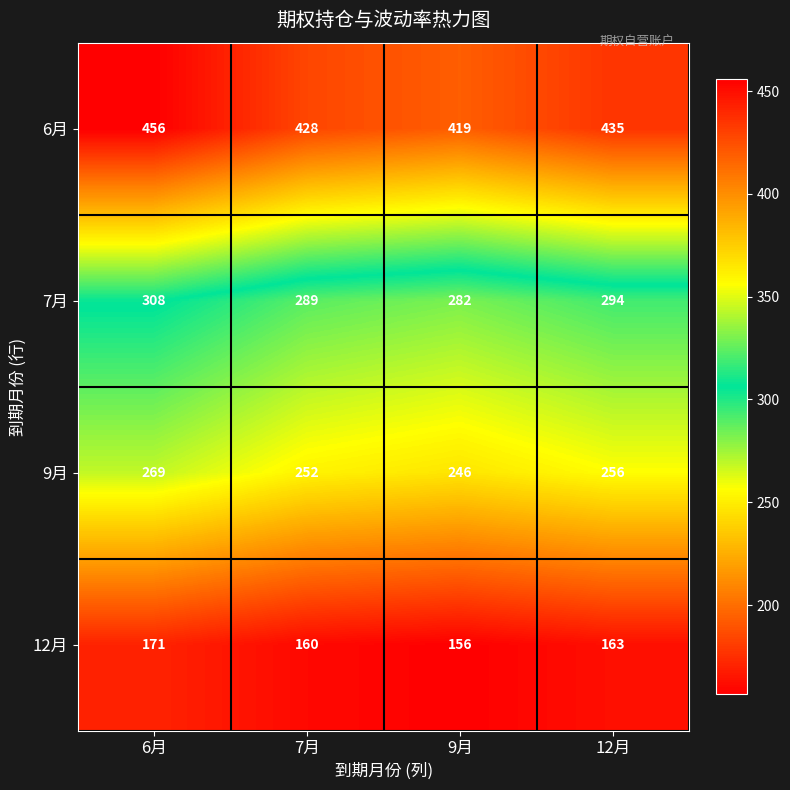

Rank the series by their maximum value, from lowest to highest.

12月, 9月, 7月, 6月